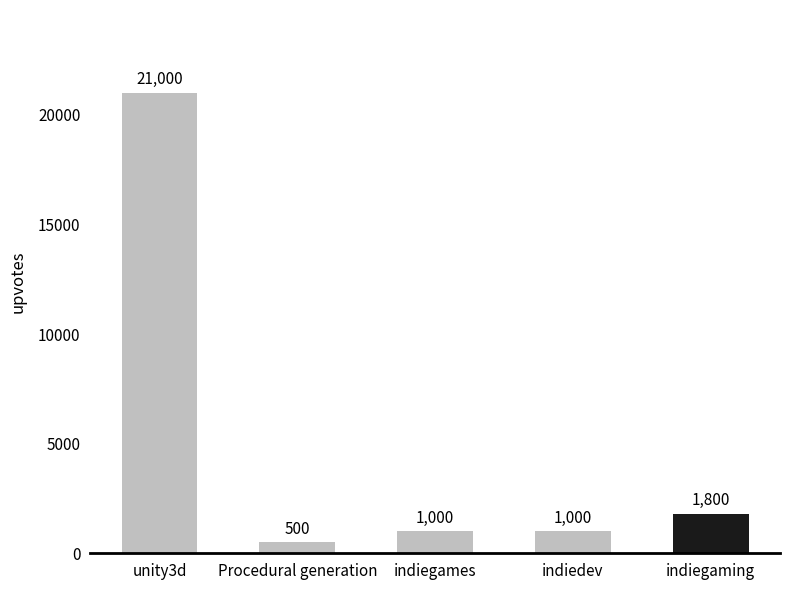

Approximately how many times larger is the value at indiegaming compared to indiegames?

1.8